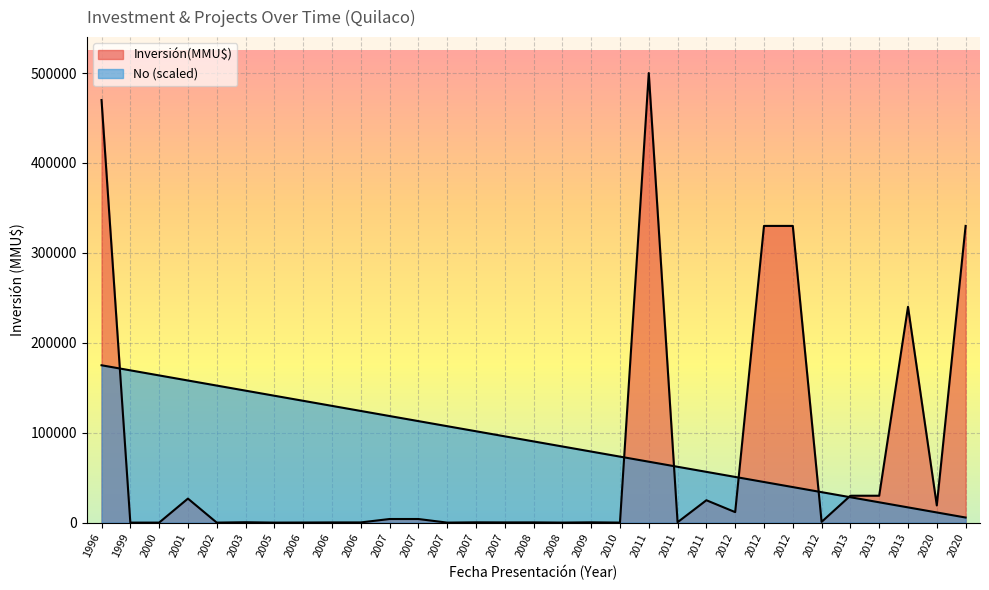

At which category does Inversión(MMU$) reach its first local peak?

2001